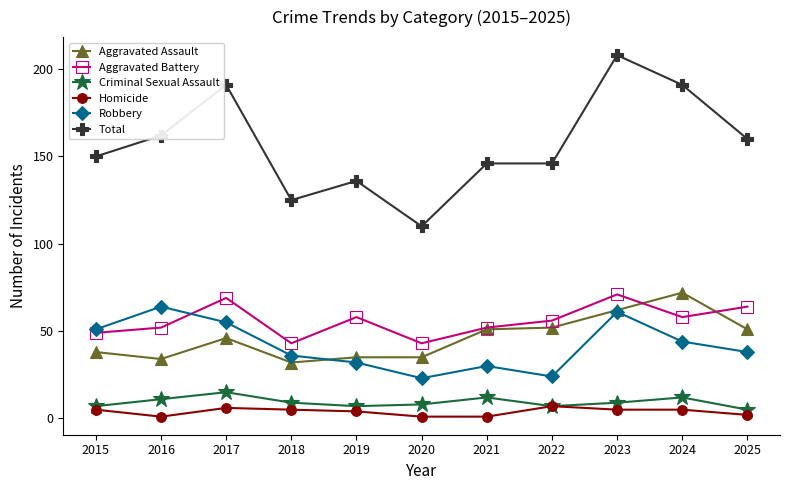

What is the difference between the highest and lowest values at 2016?

161